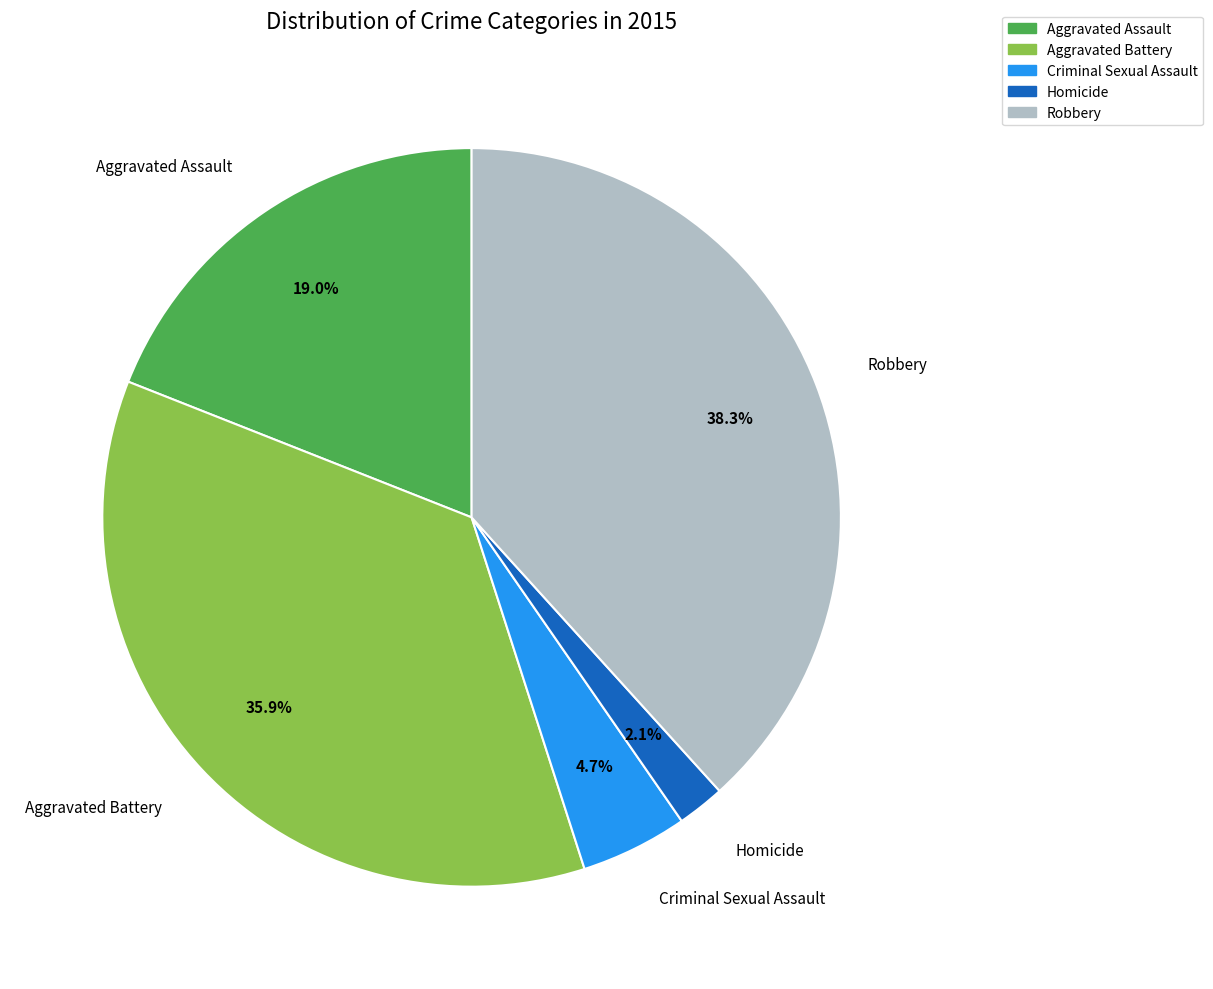

Approximately how many times larger is the value at Aggravated Battery compared to Robbery?

0.9